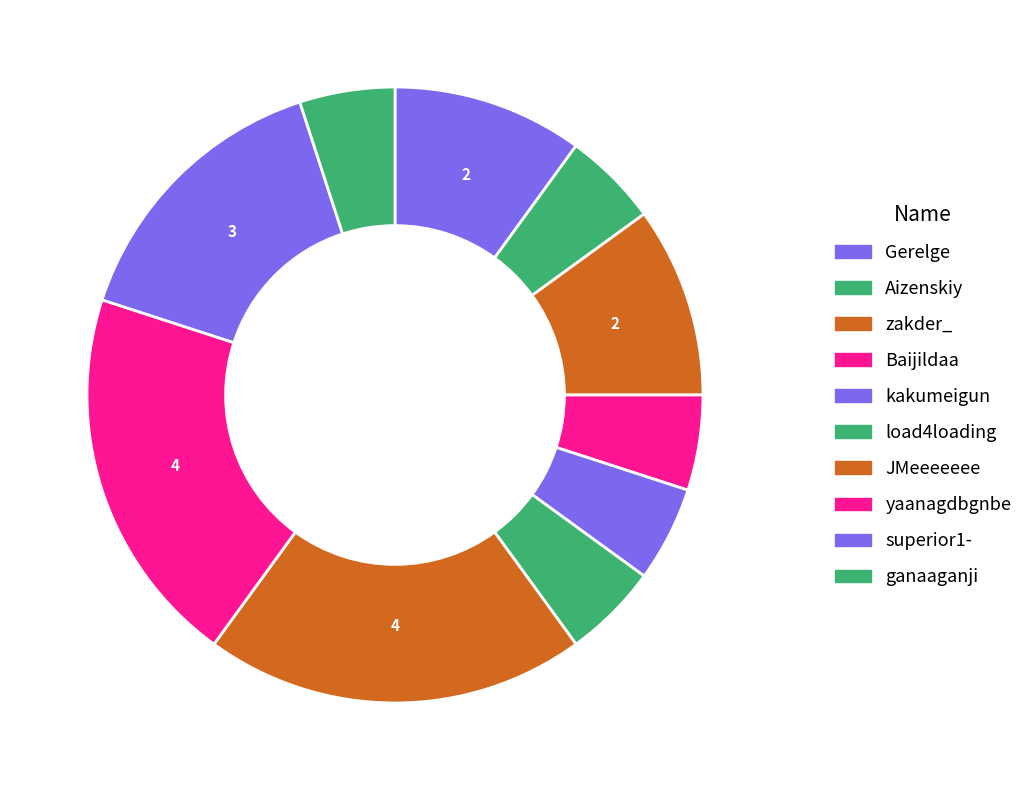

Which has a higher value, JMeeeeeee or ganaaganji?

JMeeeeeee